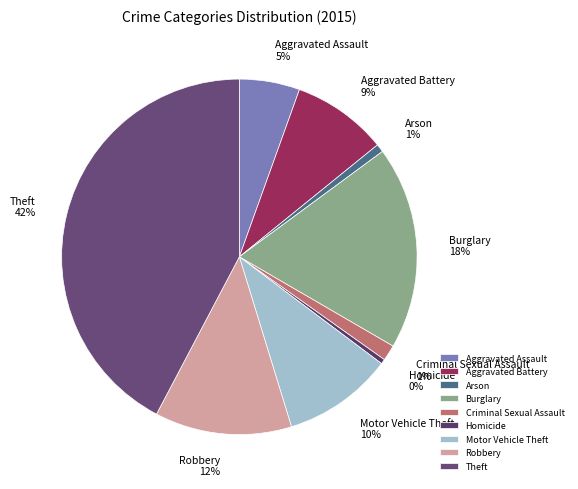

Is there any slice that represents more than half of the pie?

No